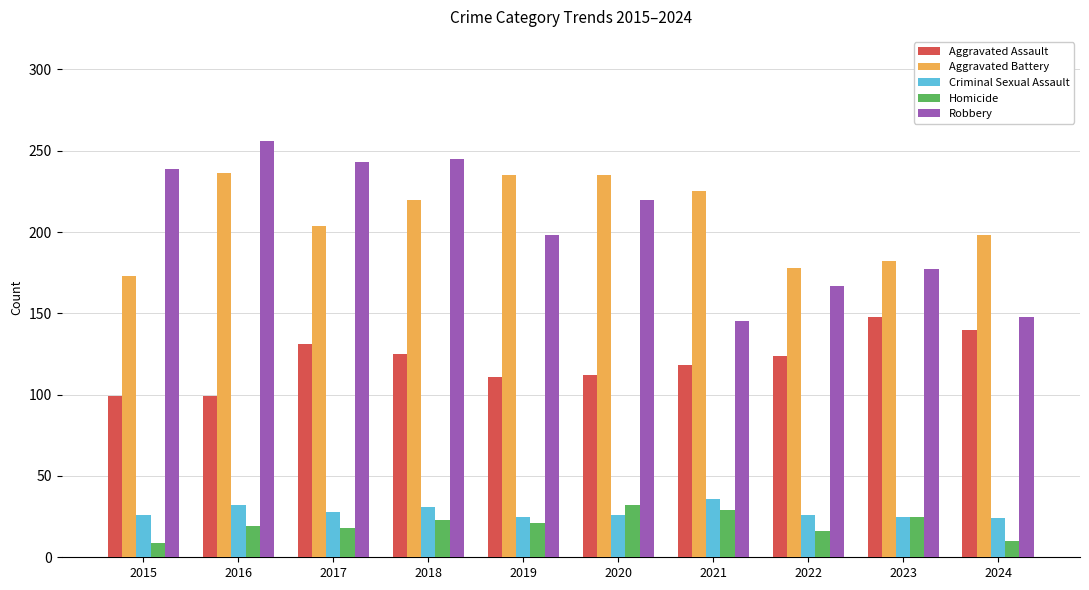

What are all the series names shown in the legend?

Aggravated Assault, Aggravated Battery, Criminal Sexual Assault, Homicide, Robbery